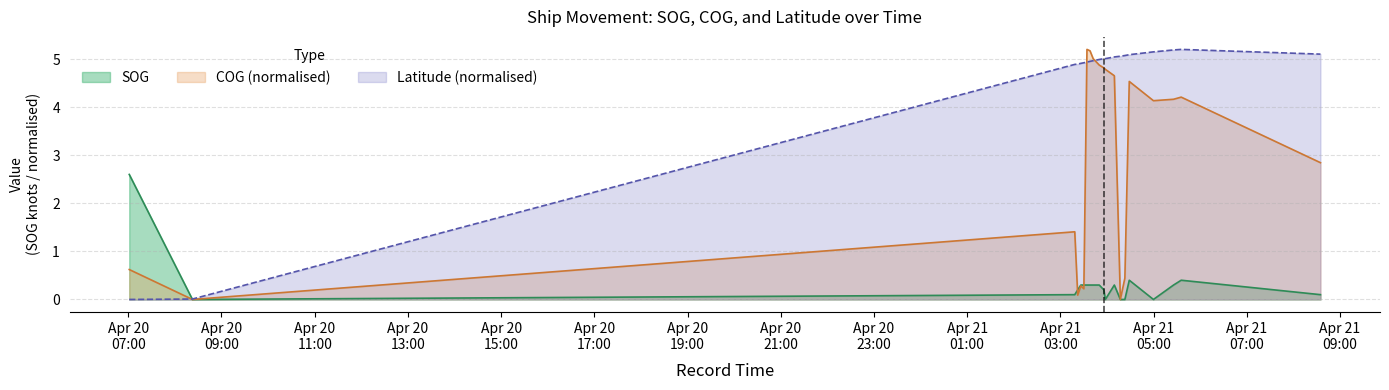

How many lines are shown in the chart?

3